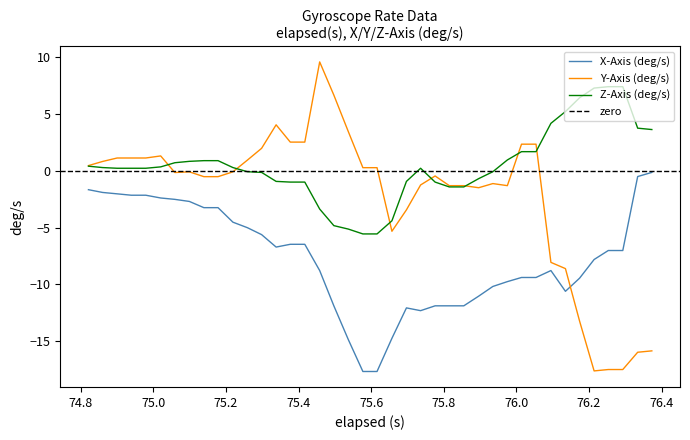

What is the lowest value of the Z-Axis (deg/s) series?

-5.6